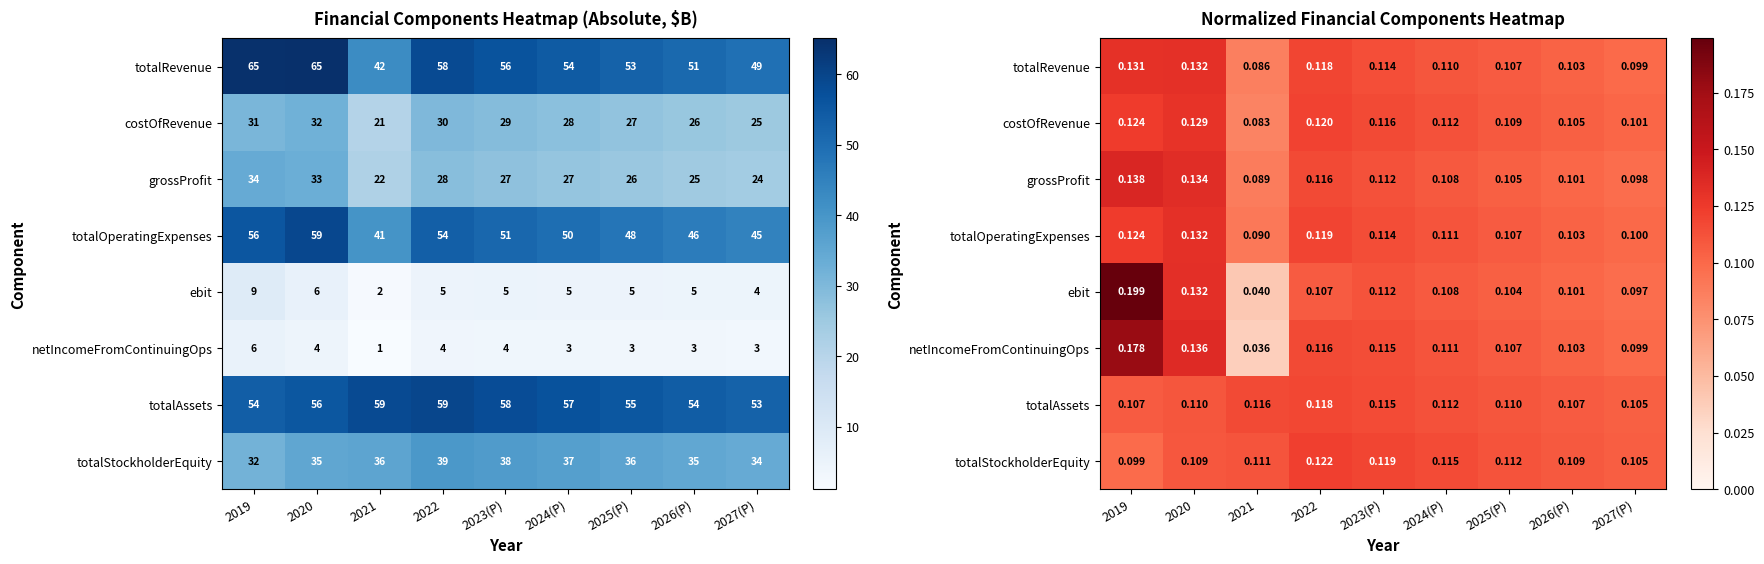

What is the sum of all totalStockholderEquity values?

1.0